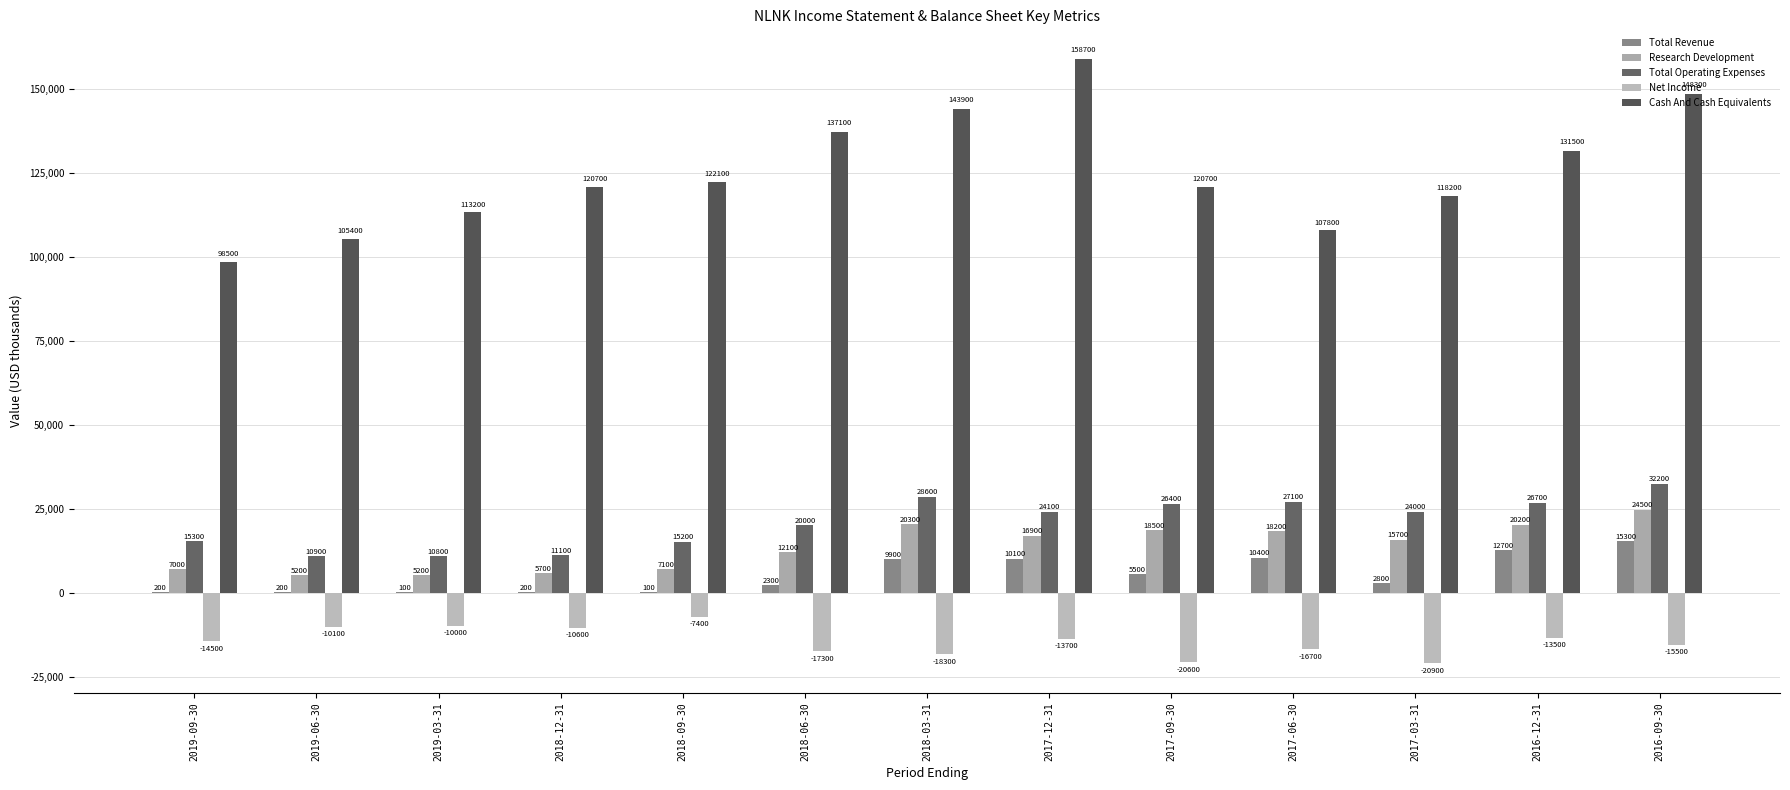

The Cash And Cash Equivalents series shows 182349 at 2018-12-31. True or false?

False